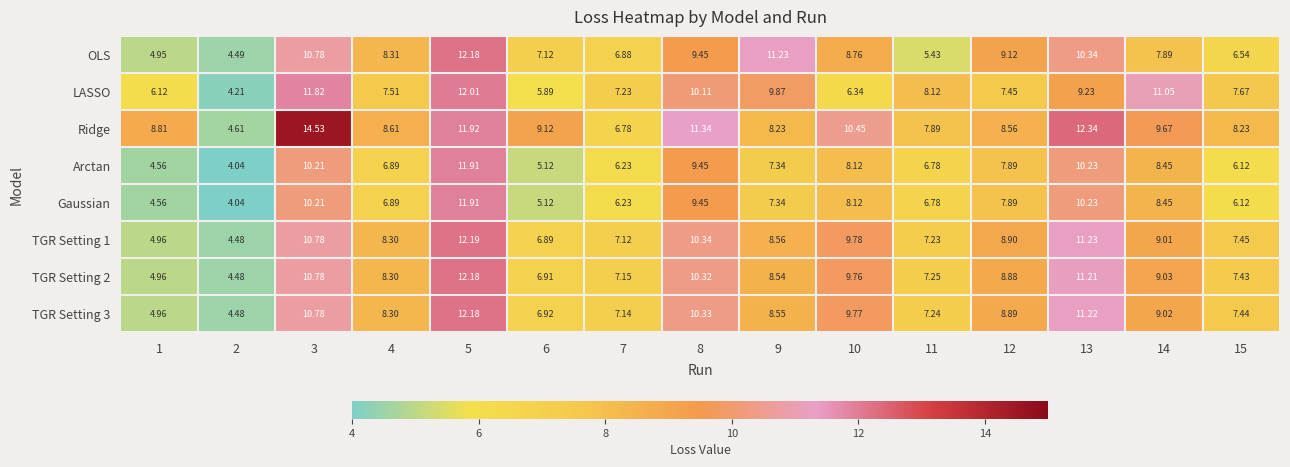

Which series changed the most between 3 and 14?

Ridge